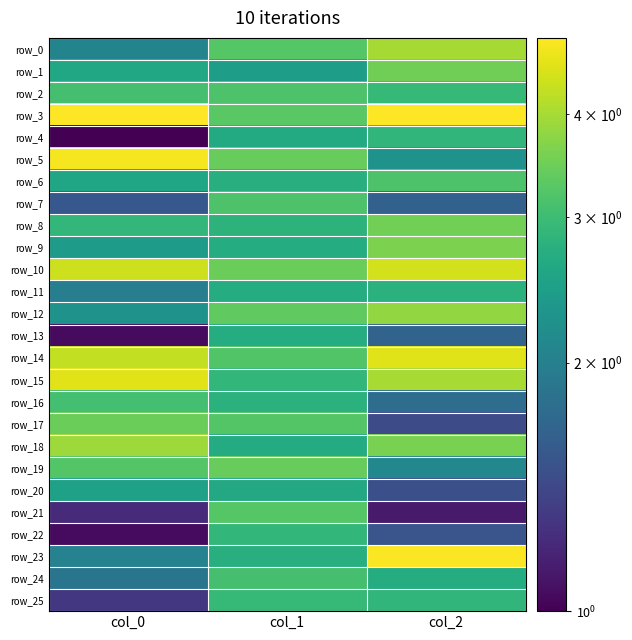

True or false: row_4 has a value of 3.7 at col_1.

False